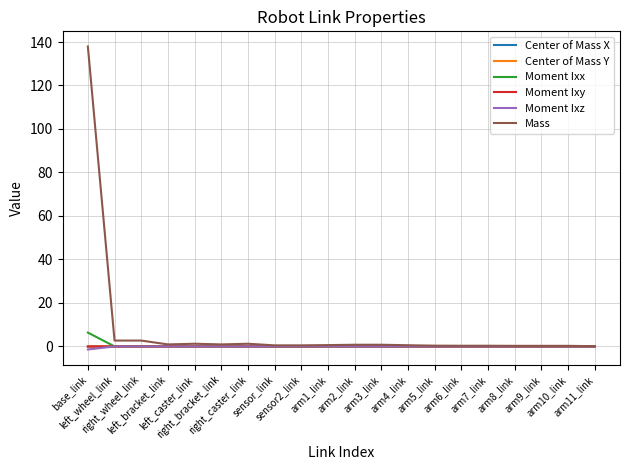

Which series has the largest total across all categories?

Mass